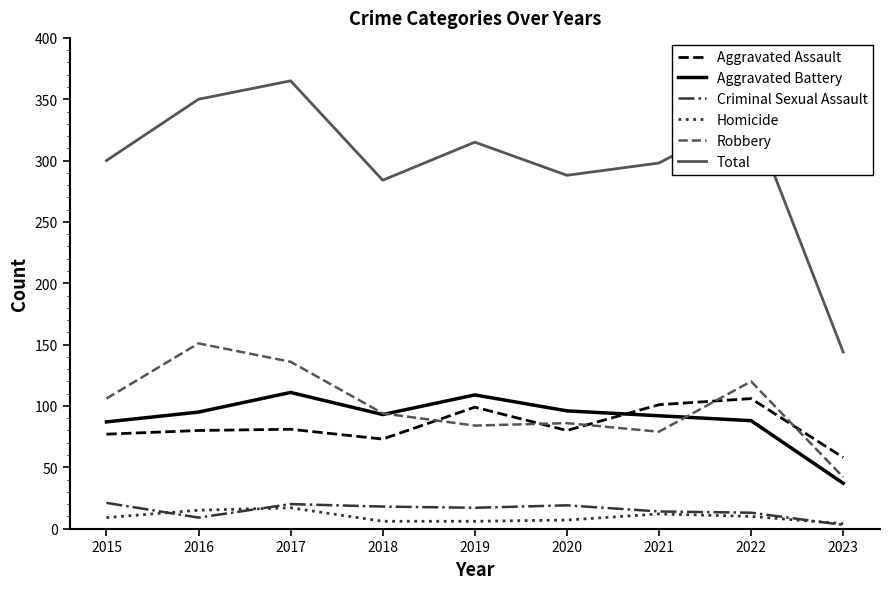

What is the highest value of the Criminal Sexual Assault series?

21